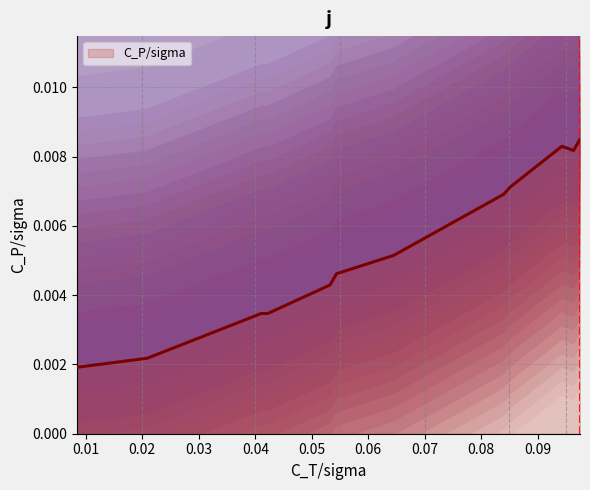

What is the sum of all values?

0.1